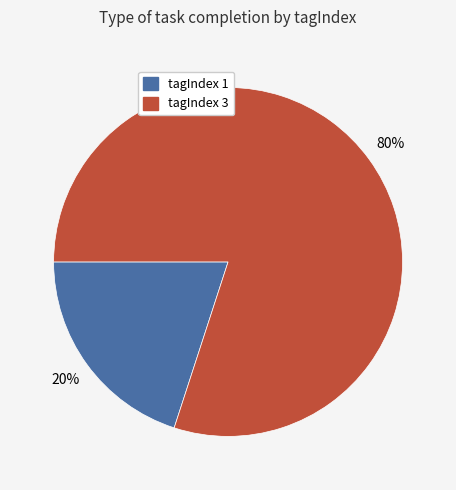

To the nearest percent, what is the combined percentage of tagIndex 3 and tagIndex 1?

100%